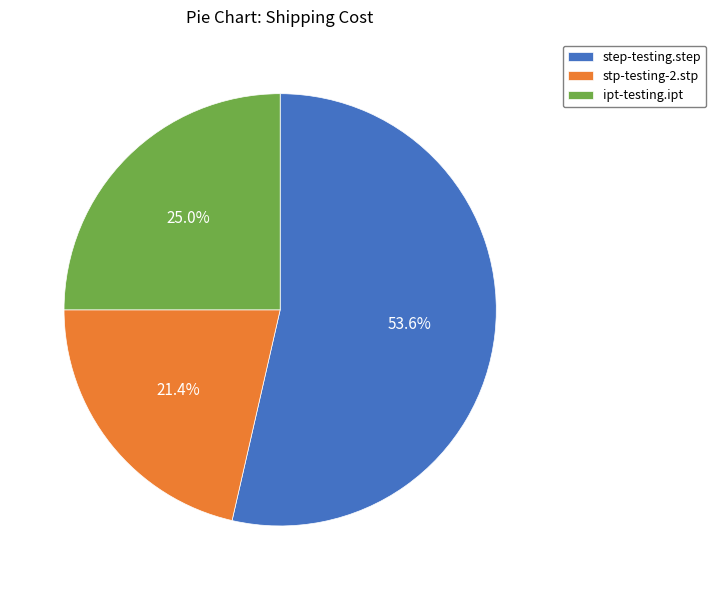

To the nearest percent, what percentage of the pie is step-testing.step?

54%